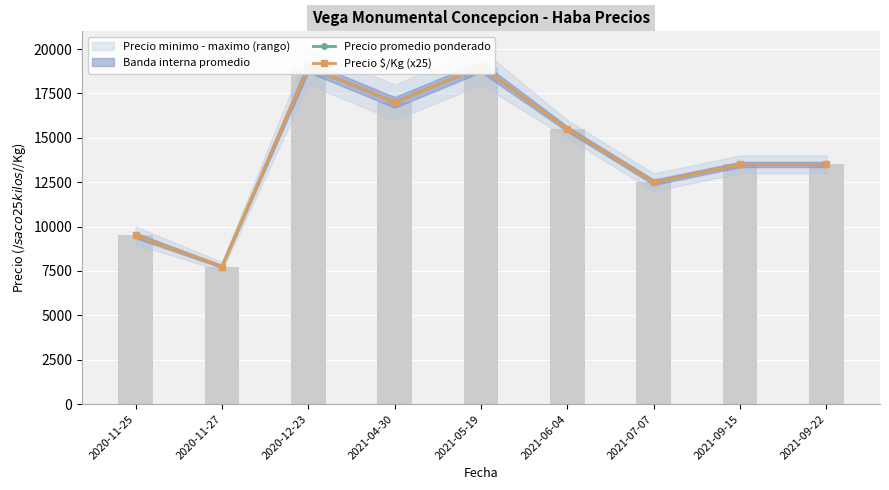

Is the value of Precio $/Kg (x25) at 2021-09-15 greater than the value of Precio promedio ponderado at 2021-04-30?

No